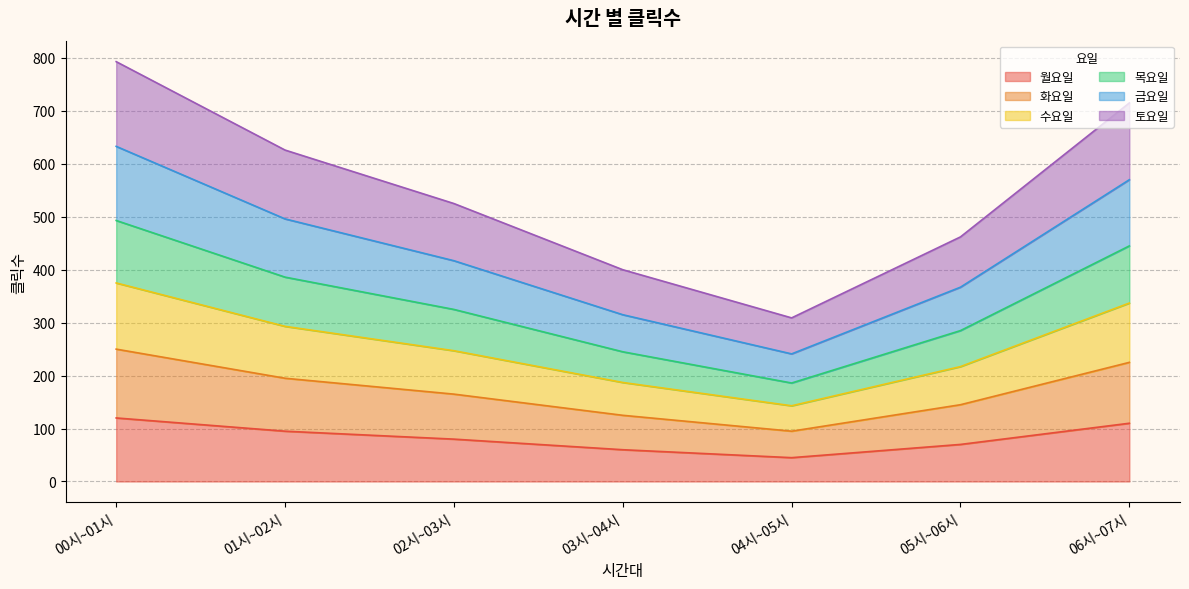

What is the highest value of the 월요일 series?

120